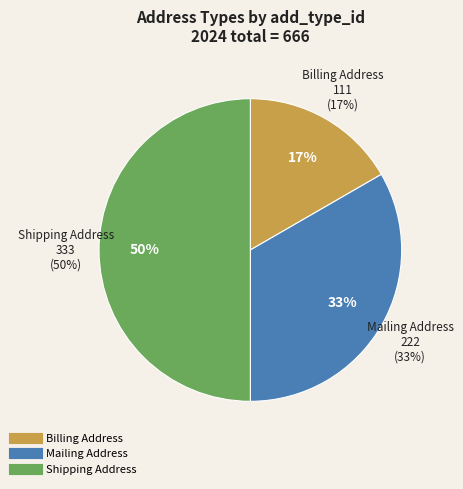

Is there a majority slice in this chart?

No